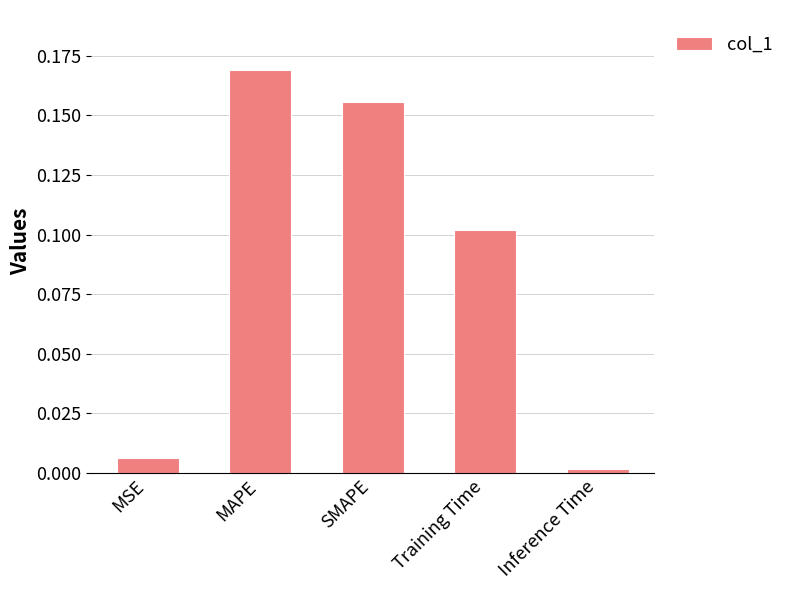

What is the change in value from Training Time to Inference Time?

-0.1